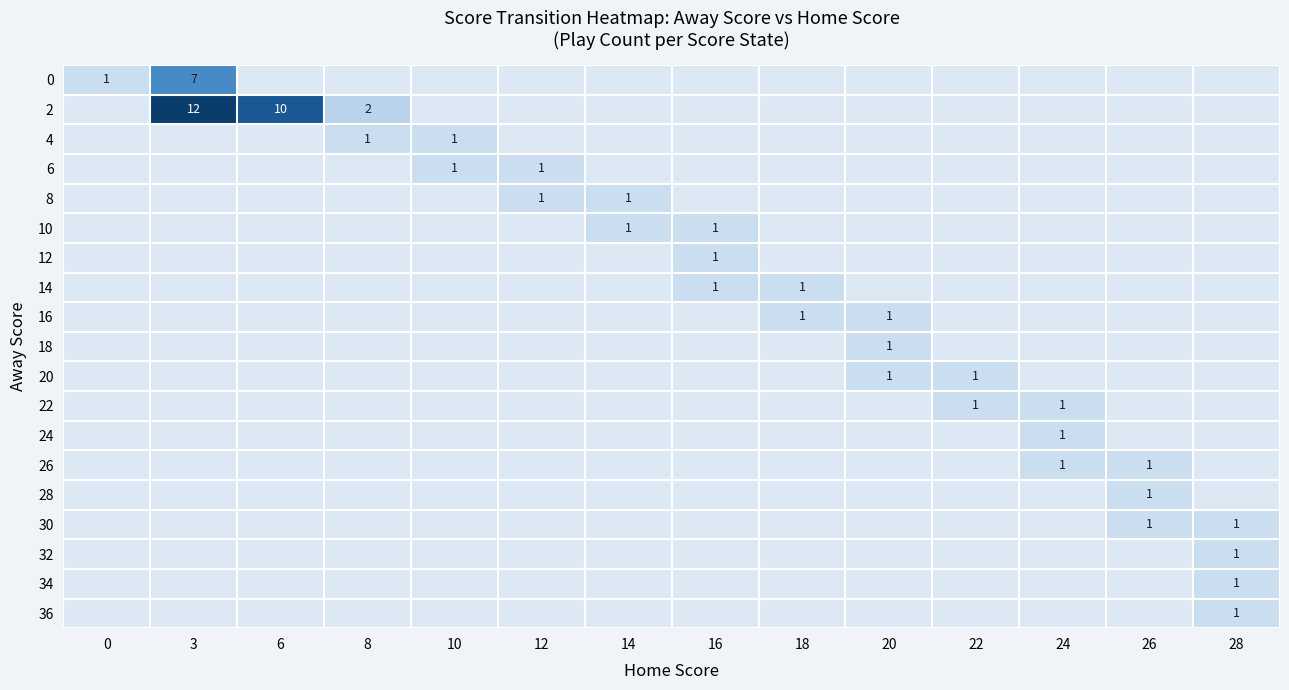

True or false: 10 has a value of 2 at 16.

False